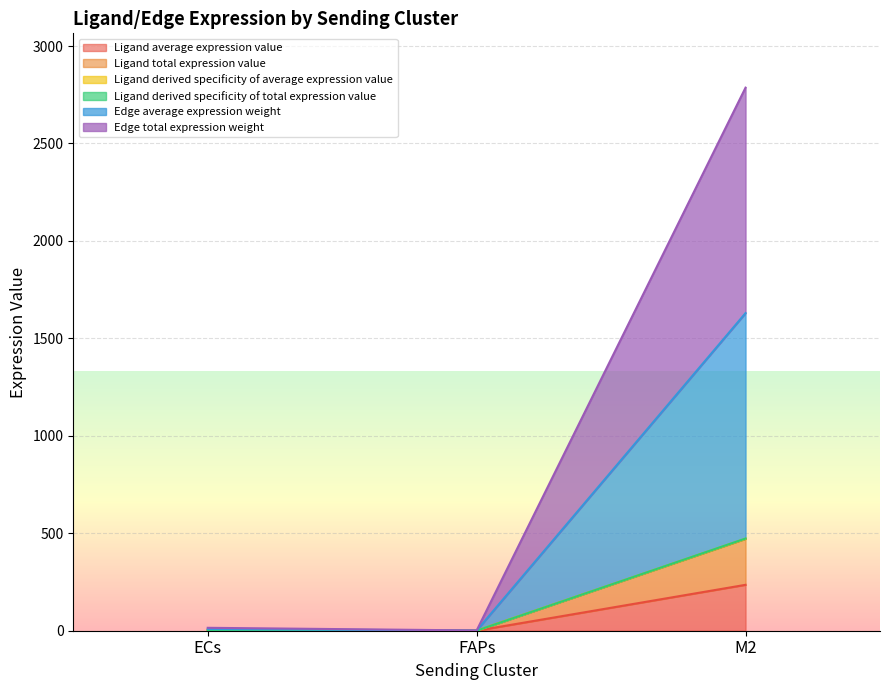

Which series has the largest range (max minus min)?

Edge total expression weight